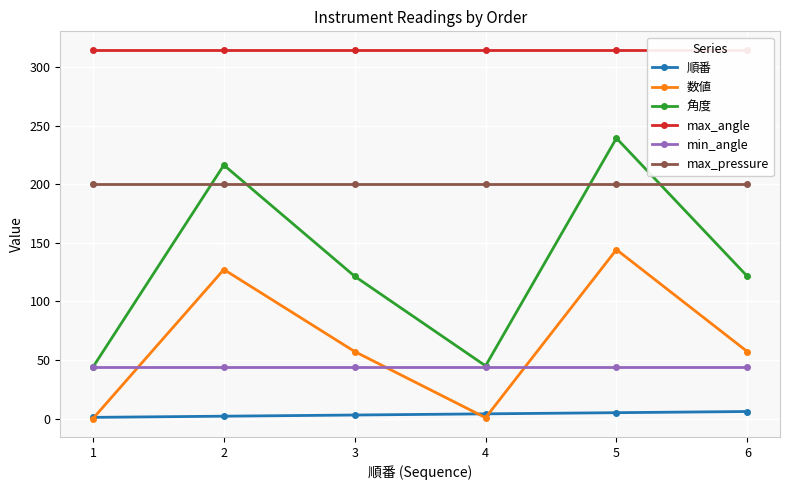

Which series has the largest total across all categories?

max_angle